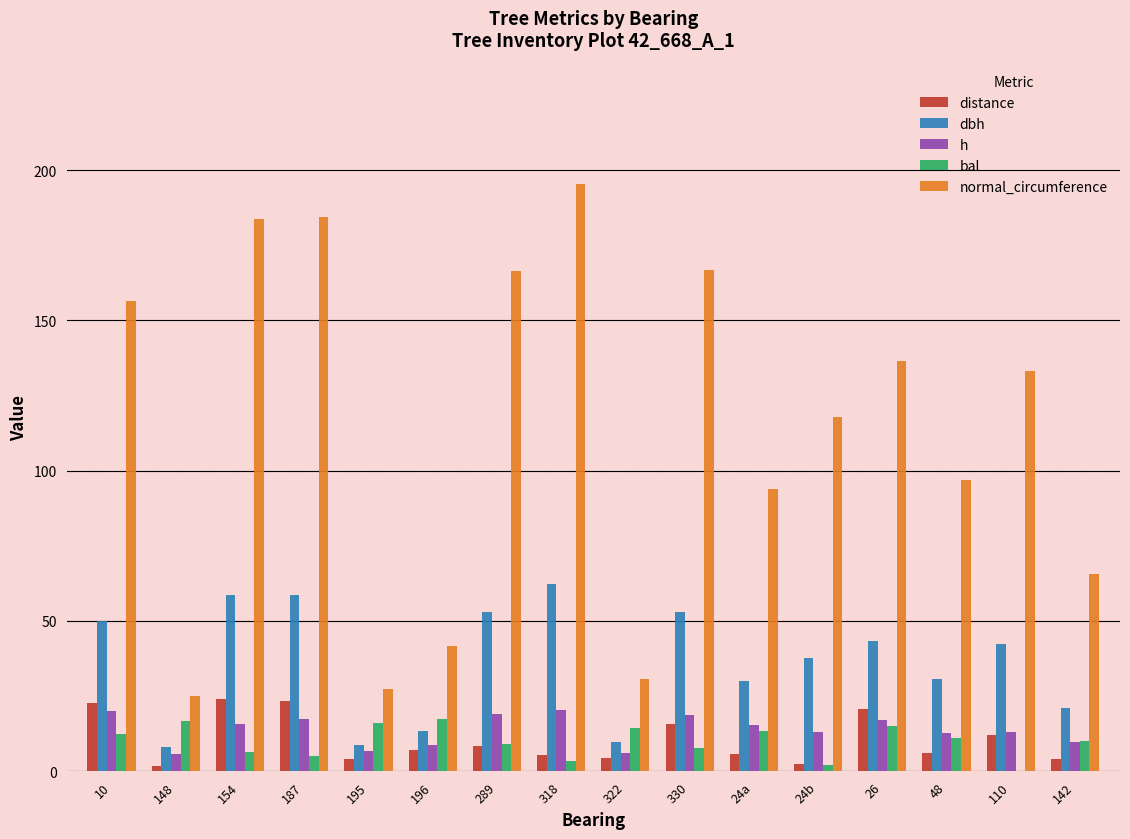

Is the value of dbh at 24b greater than the value of normal_circumference at 110?

No